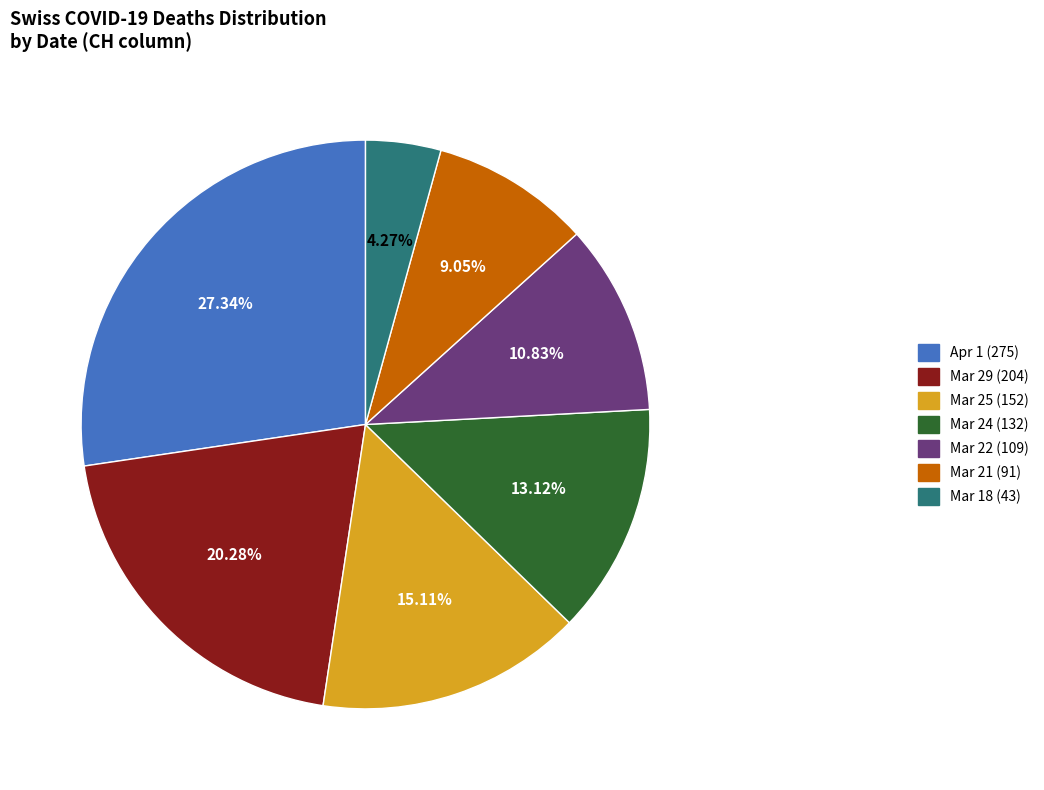

Does any single category account for the majority?

No